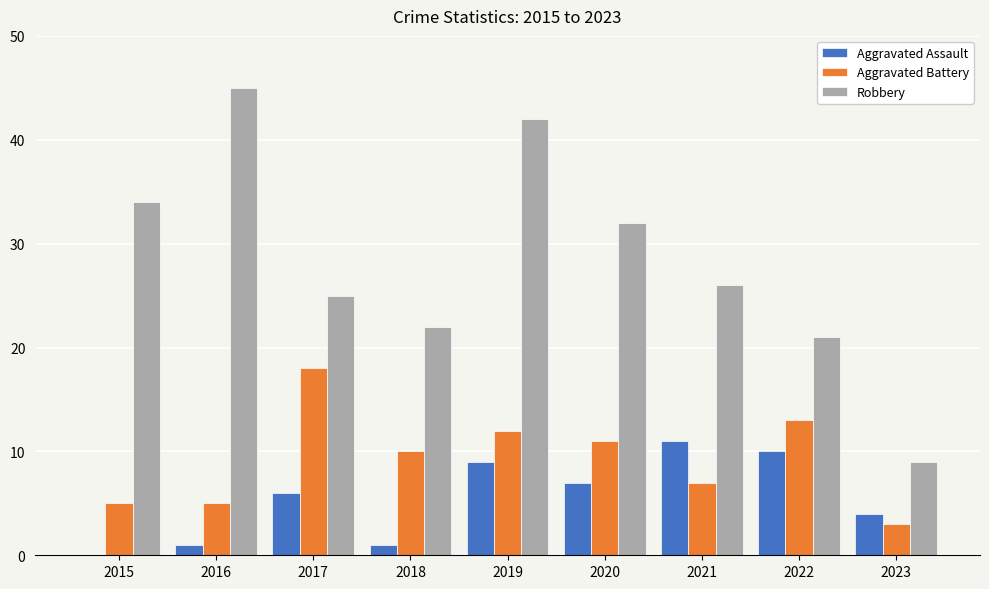

What value does the Robbery series have at 2023, to the nearest 10?

10